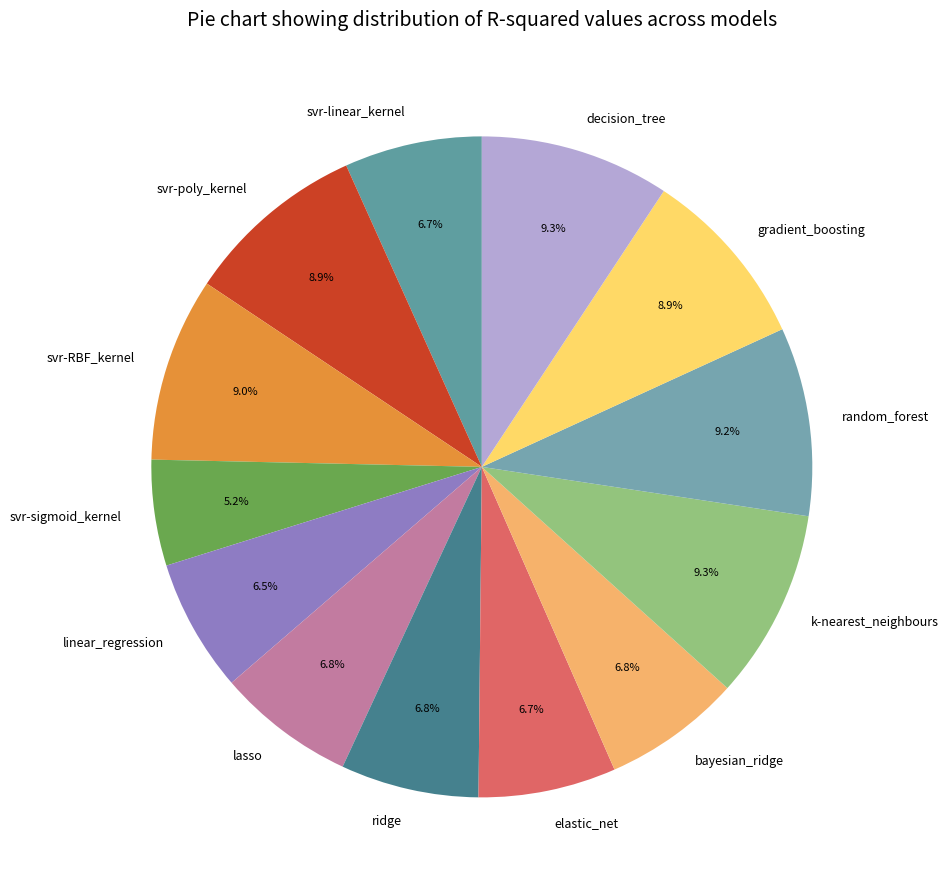

To the nearest percent, what portion does lasso represent?

7%